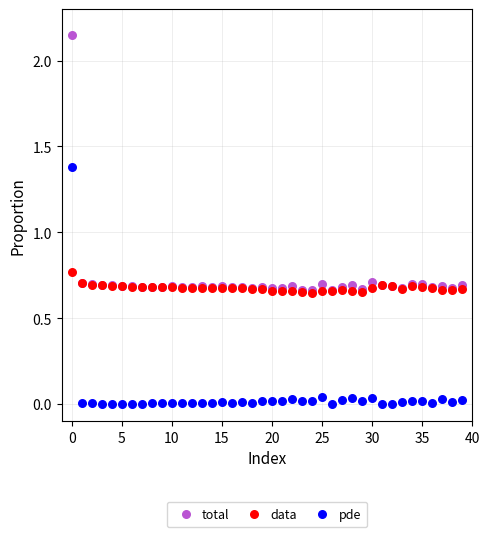

What are all the series names shown in the legend?

total, data, pde